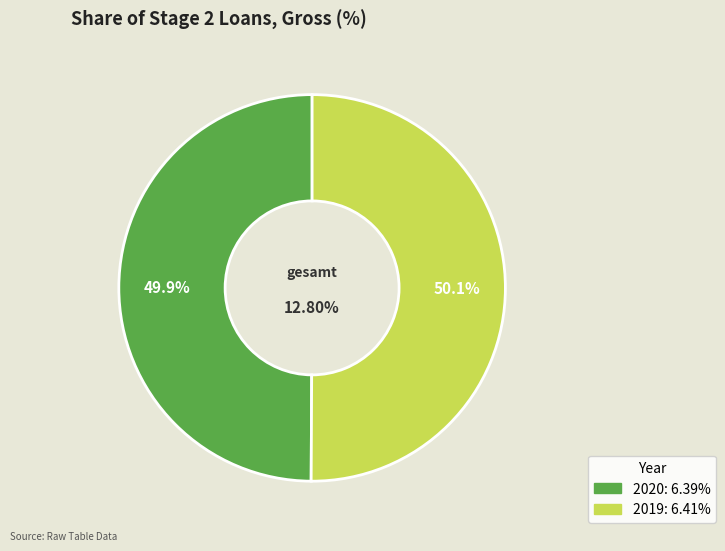

How many segments does this pie chart have?

2